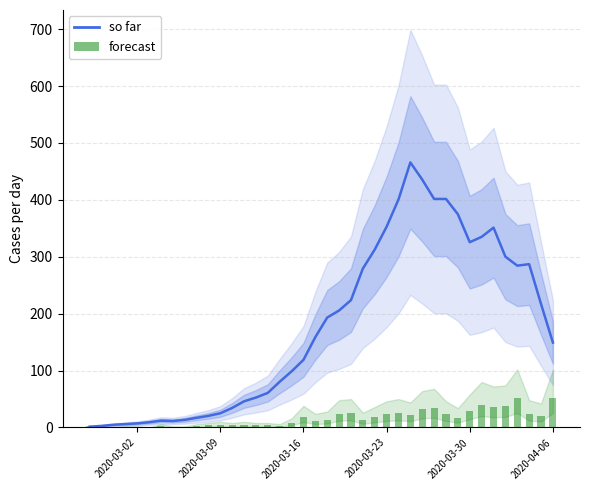

Which series has the largest total across all categories?

confirmed (so far)